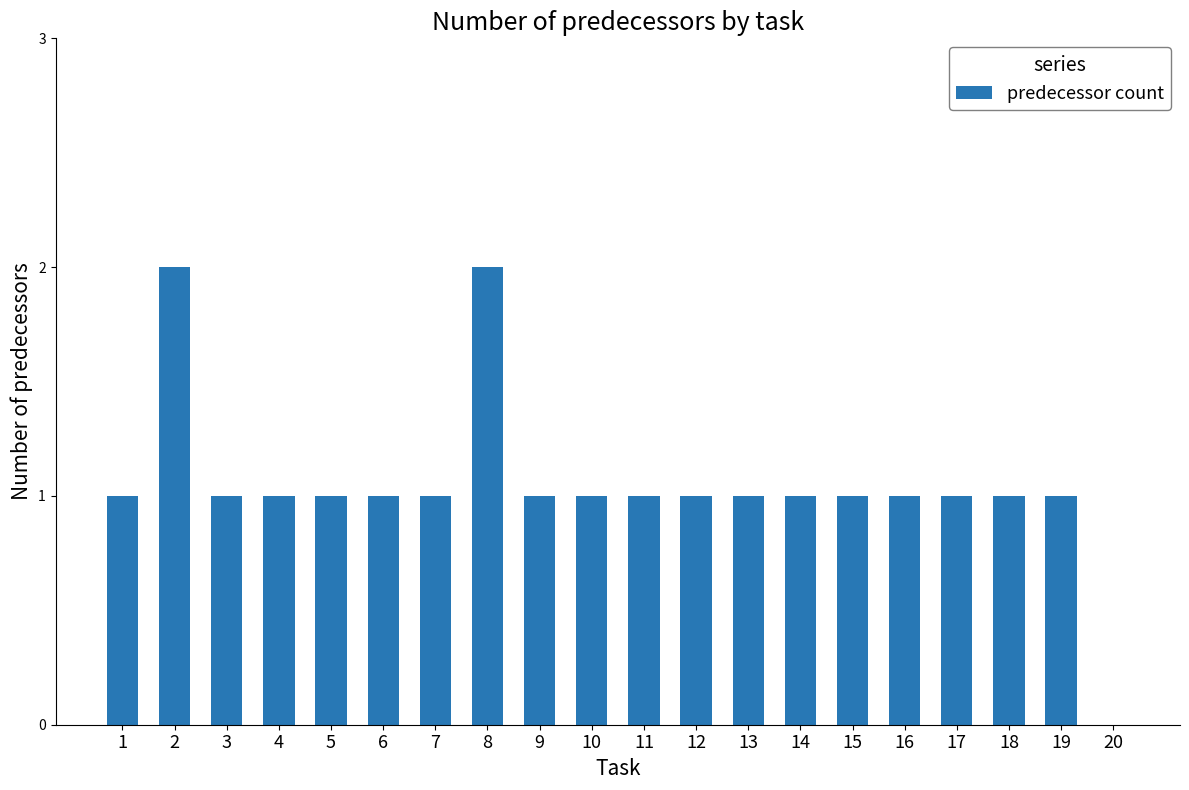

What is the sum of all values?

21